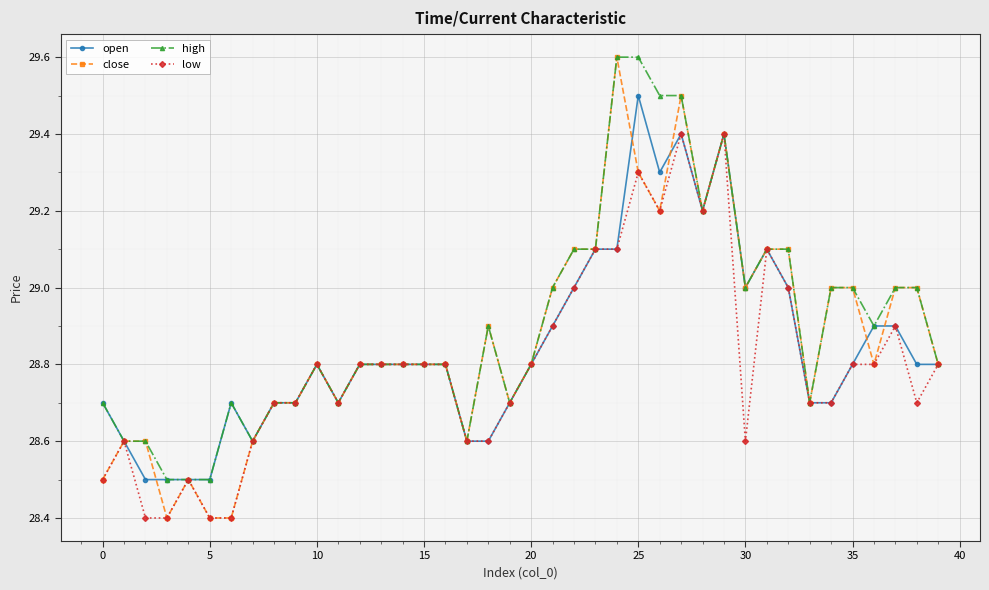

What is the value of the close point at the 29th from the left?

29.2